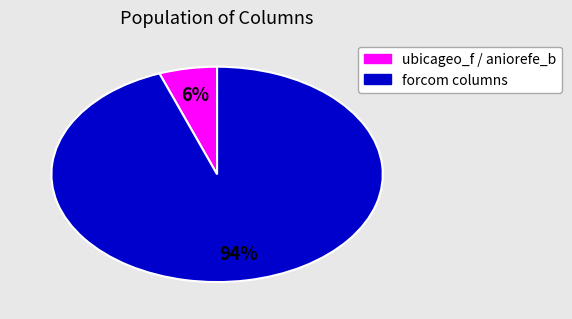

Does any single category account for the majority?

Yes